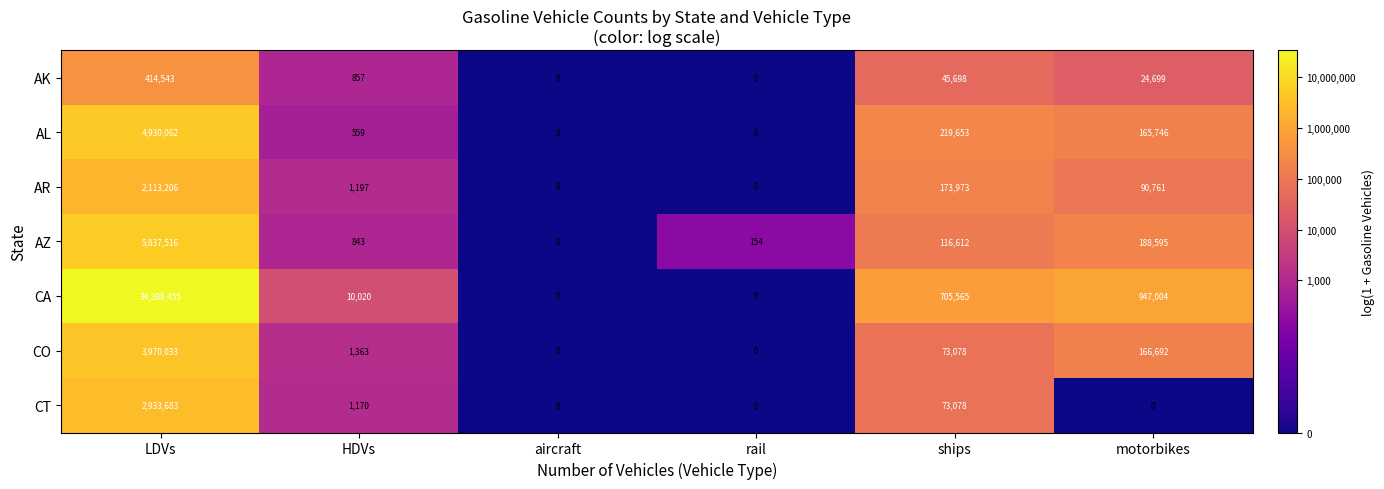

What is the sum of all AL values?

5316020